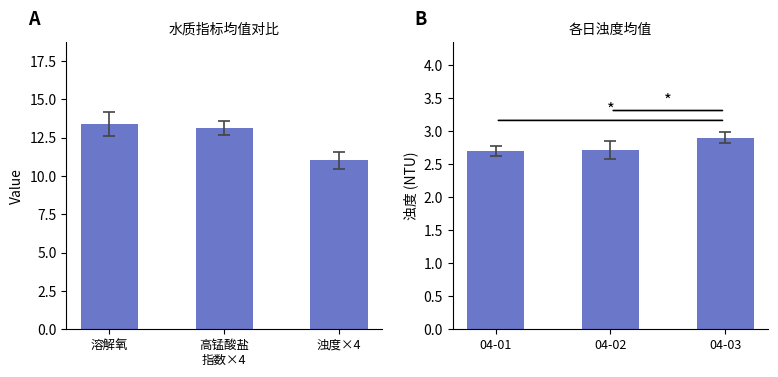

What is the value of the 浊度(NTU) bar at the 3rd from the left?

2.9